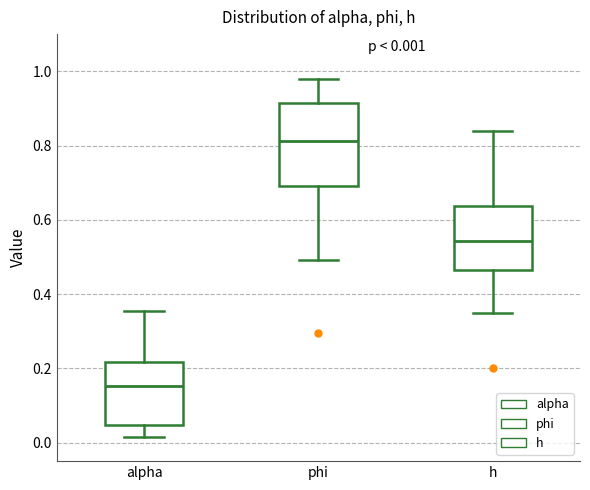

Comparing the boxes themselves (not the whiskers), which one is the tallest?

phi